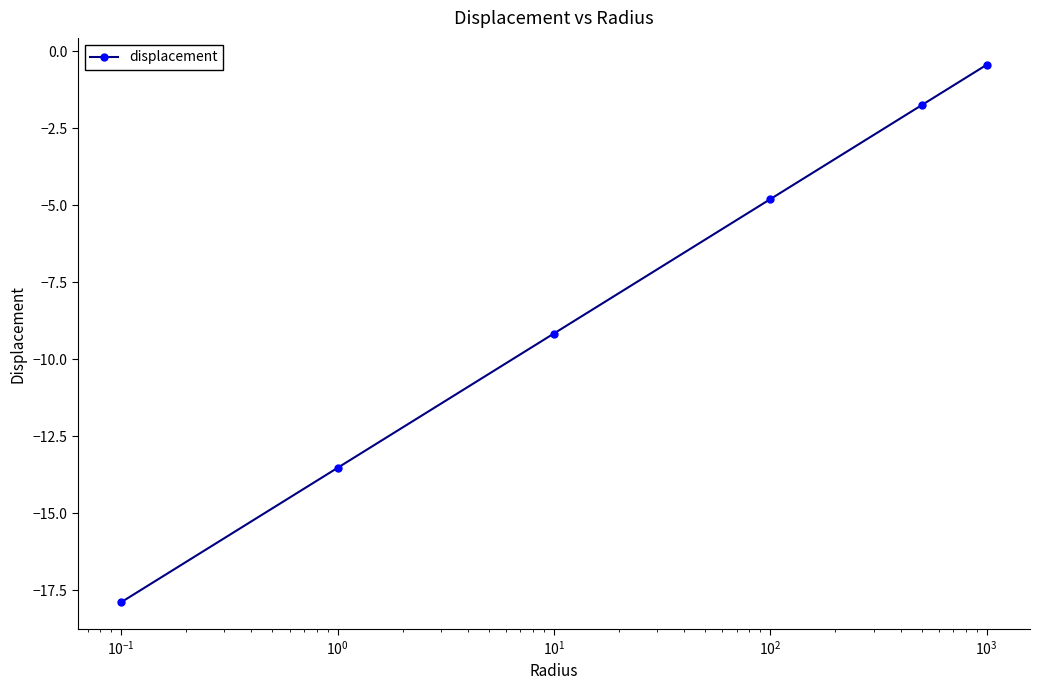

What is the average value?

-7.9